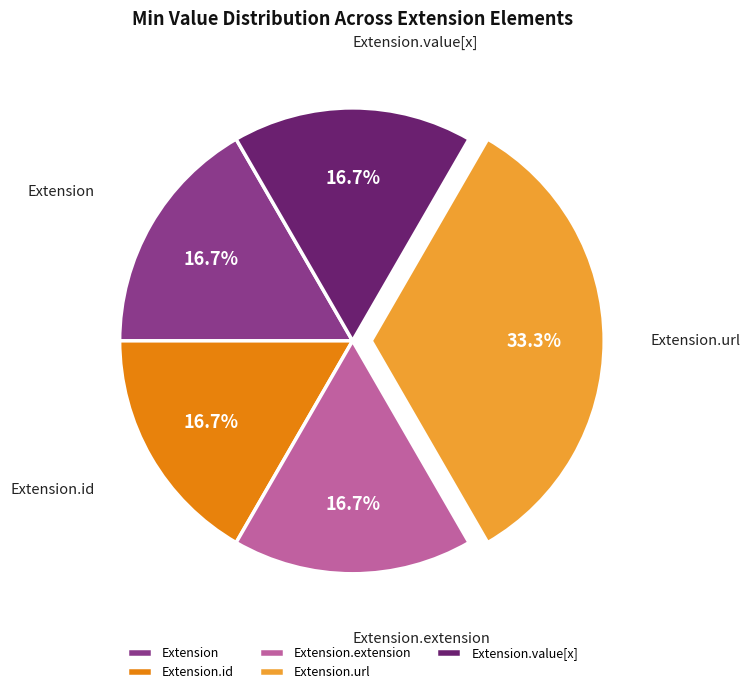

What is the largest slice in the pie chart?

Extension.url